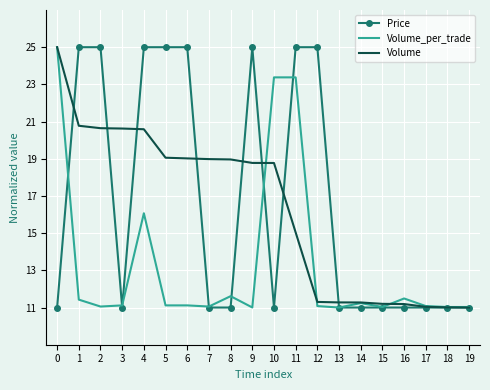

The Volume_per_trade series shows 25.0 at 0. True or false?

True